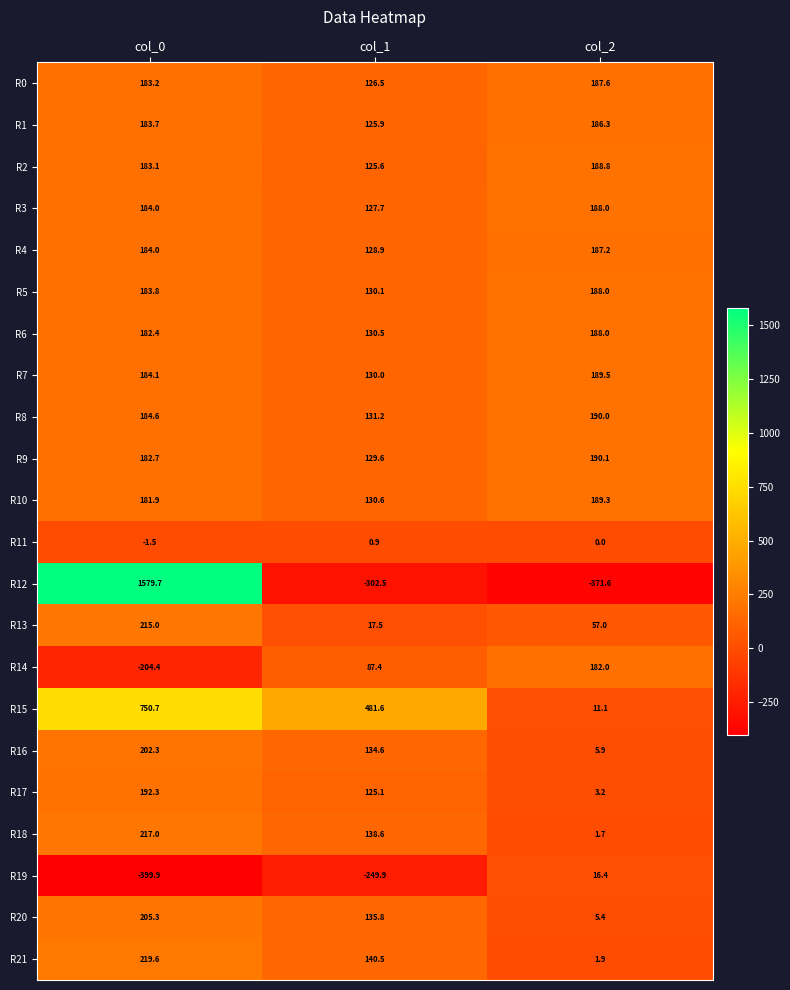

At which label is R11 closest to 0?

col_2